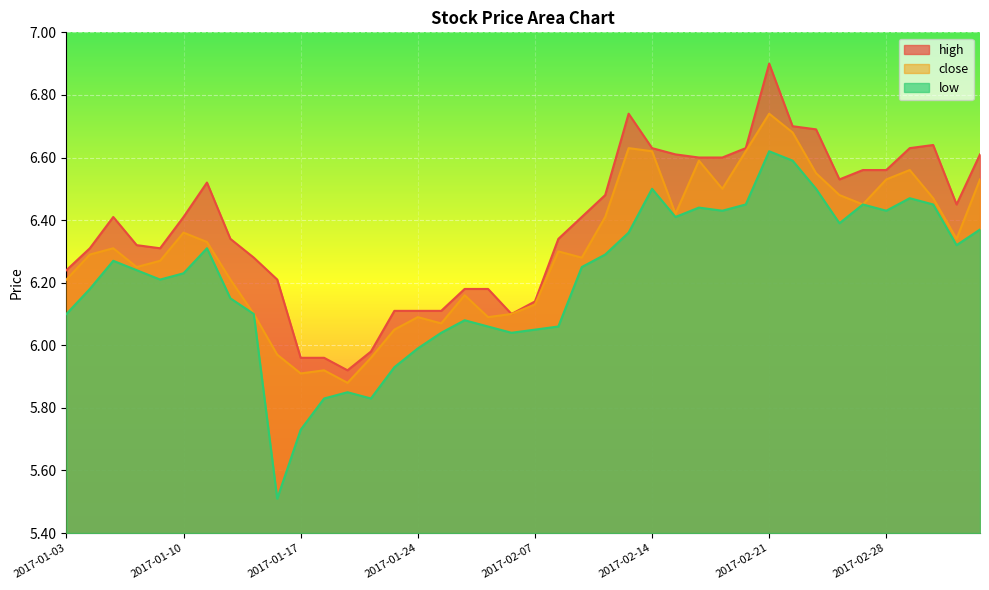

Reading right to left, list all the values displayed in this chart.

close: 2017-03-06=6.5	2017-03-03=6.3	2017-03-02=6.5	2017-03-01=6.6	2017-02-28=6.5	2017-02-27=6.5	2017-02-24=6.5	2017-02-23=6.5	2017-02-22=6.7	2017-02-21=6.7	2017-02-20=6.6	2017-02-17=6.5	2017-02-16=6.6	2017-02-15=6.4	2017-02-14=6.6	2017-02-13=6.6	2017-02-10=6.4	2017-02-09=6.3	2017-02-08=6.3	2017-02-07=6.1	2017-02-06=6.1	2017-02-03=6.1	2017-01-26=6.2	2017-01-25=6.1	2017-01-24=6.1	2017-01-23=6.0	2017-01-20=6.0	2017-01-19=5.9	2017-01-18=5.9	2017-01-17=5.9	2017-01-16=6.0	2017-01-13=6.1	2017-01-12=6.2	2017-01-11=6.3	2017-01-10=6.4	2017-01-09=6.3	2017-01-06=6.2	2017-01-05=6.3	2017-01-04=6.3	2017-01-03=6.2
high: 2017-03-06=6.6	2017-03-03=6.5	2017-03-02=6.6	2017-03-01=6.6	2017-02-28=6.6	2017-02-27=6.6	2017-02-24=6.5	2017-02-23=6.7	2017-02-22=6.7	2017-02-21=6.9	2017-02-20=6.6	2017-02-17=6.6	2017-02-16=6.6	2017-02-15=6.6	2017-02-14=6.6	2017-02-13=6.7	2017-02-10=6.5	2017-02-09=6.4	2017-02-08=6.3	2017-02-07=6.1	2017-02-06=6.1	2017-02-03=6.2	2017-01-26=6.2	2017-01-25=6.1	2017-01-24=6.1	2017-01-23=6.1	2017-01-20=6.0	2017-01-19=5.9	2017-01-18=6.0	2017-01-17=6.0	2017-01-16=6.2	2017-01-13=6.3	2017-01-12=6.3	2017-01-11=6.5	2017-01-10=6.4	2017-01-09=6.3	2017-01-06=6.3	2017-01-05=6.4	2017-01-04=6.3	2017-01-03=6.2
low: 2017-03-06=6.4	2017-03-03=6.3	2017-03-02=6.5	2017-03-01=6.5	2017-02-28=6.4	2017-02-27=6.5	2017-02-24=6.4	2017-02-23=6.5	2017-02-22=6.6	2017-02-21=6.6	2017-02-20=6.5	2017-02-17=6.4	2017-02-16=6.4	2017-02-15=6.4	2017-02-14=6.5	2017-02-13=6.4	2017-02-10=6.3	2017-02-09=6.2	2017-02-08=6.1	2017-02-07=6.0	2017-02-06=6.0	2017-02-03=6.1	2017-01-26=6.1	2017-01-25=6.0	2017-01-24=6.0	2017-01-23=5.9	2017-01-20=5.8	2017-01-19=5.8	2017-01-18=5.8	2017-01-17=5.7	2017-01-16=5.5	2017-01-13=6.1	2017-01-12=6.2	2017-01-11=6.3	2017-01-10=6.2	2017-01-09=6.2	2017-01-06=6.2	2017-01-05=6.3	2017-01-04=6.2	2017-01-03=6.1